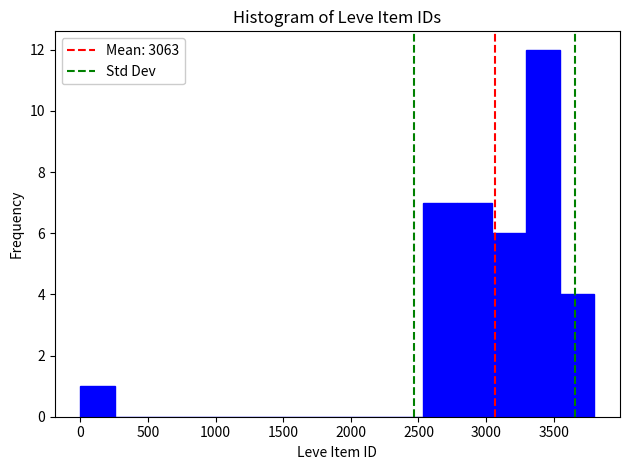

Reading left to right, list every bar in this chart as the range it spans on the x-axis followed by its height. Neither the bar edges nor the heights are printed on the chart, so give them approximately, as read against the axes.

0 to 250: 1
250 to 500: 0
500 to 750: 0
750 to 1000: 0
1000 to 1250: 0
1250 to 1500: 0
1500 to 1750: 0
1750 to 2050: 0
2050 to 2300: 0
2300 to 2550: 0
2550 to 2800: 7
2800 to 3050: 7
3050 to 3300: 6
3300 to 3550: 12
3550 to 3800: 4